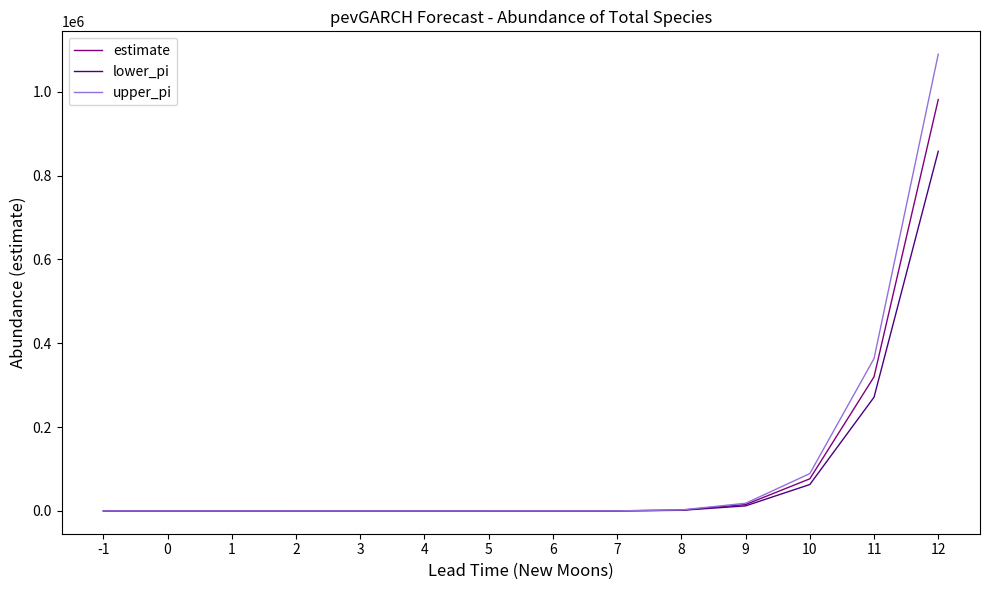

Between 9 and 12, which series saw the biggest shift?

upper_pi